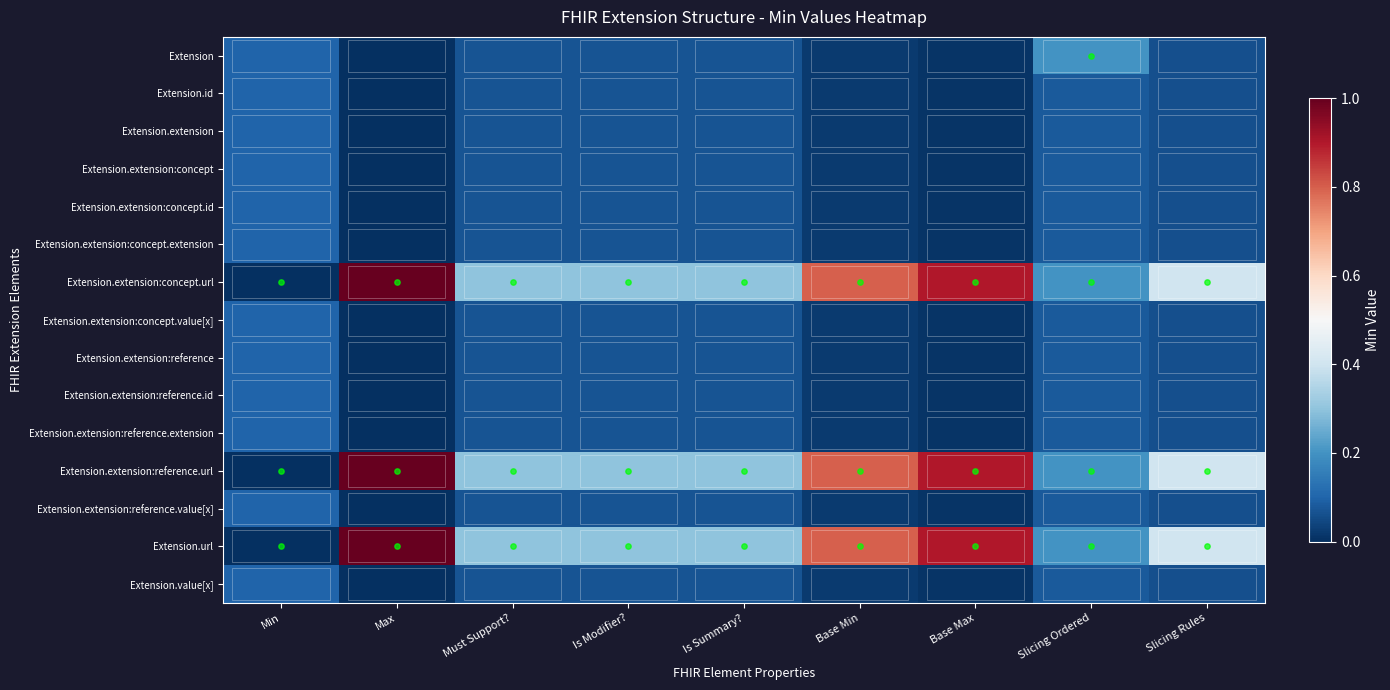

Which label corresponds to the smallest value in the chart?

Max